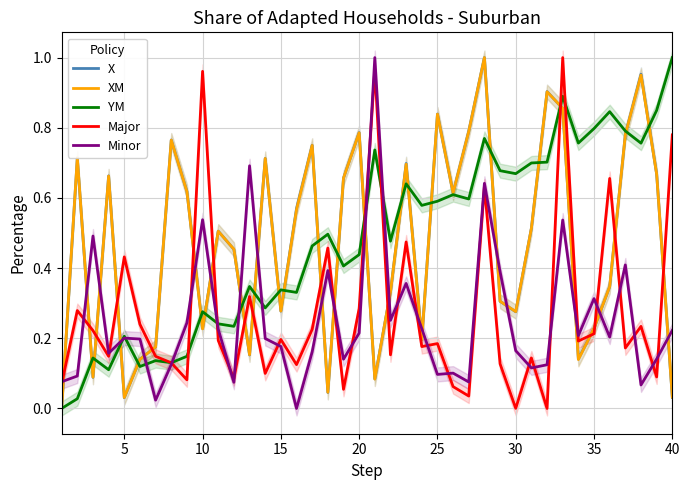

Where is the first local minimum for Minor?

15